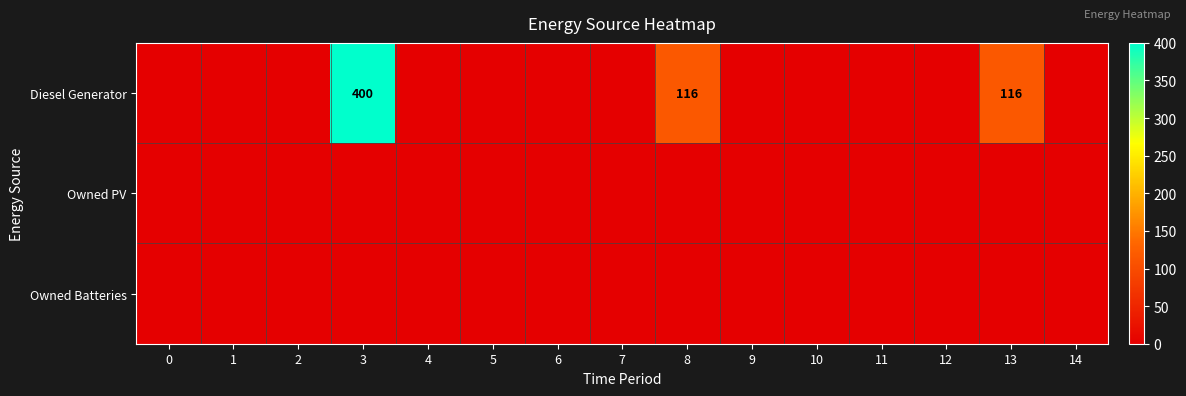

Is the value of Owned PV at 13 greater than the value of Diesel Generator at 2?

No